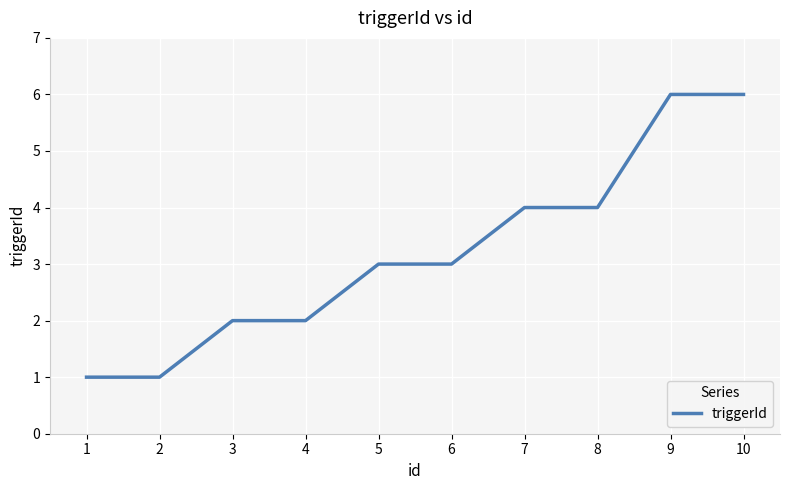

Is it true that the value at 5 is 3?

True